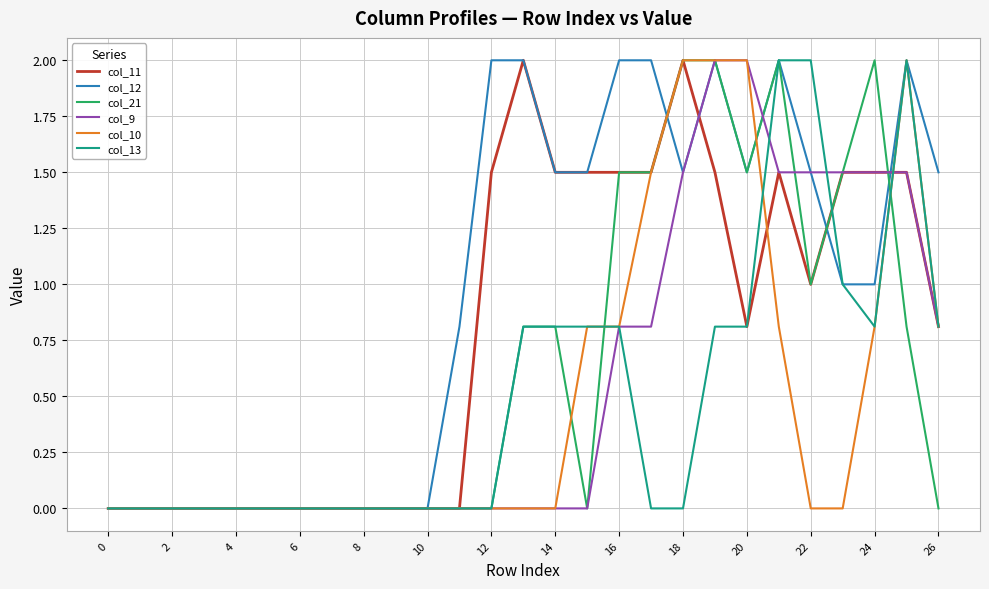

Which series has the largest total across all categories?

col_12